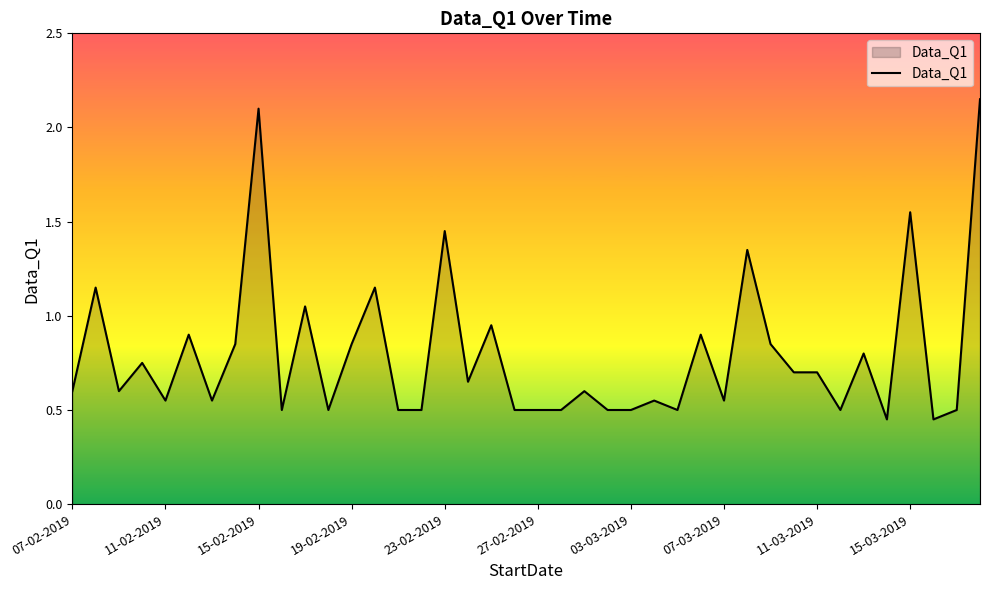

True or false: there are more than 1 points higher than both neighbors.

True